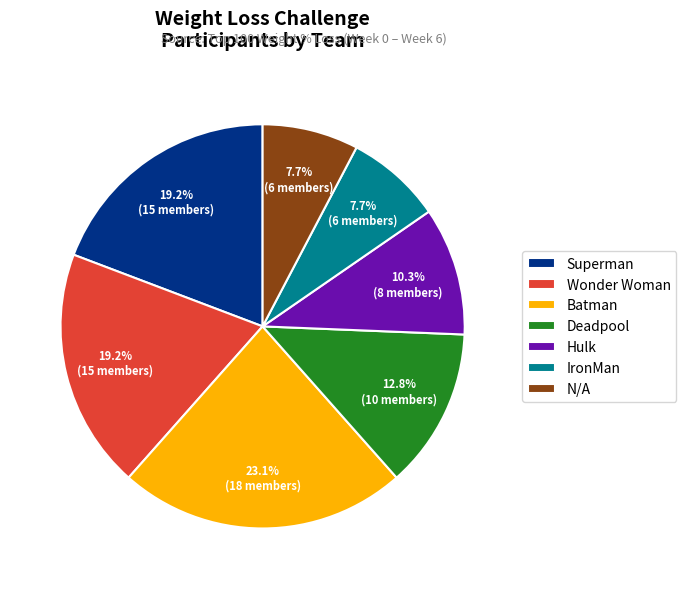

To the nearest percent, what is the difference between the IronMan and Batman slice percentages?

15%